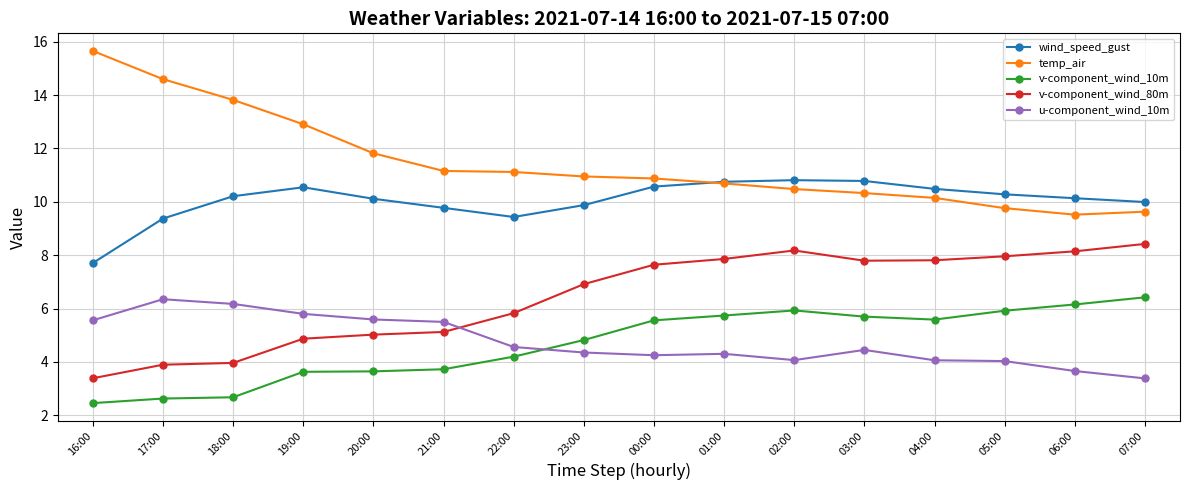

Which series changed the most between 23:00 and 02:00?

v-component_wind_80m